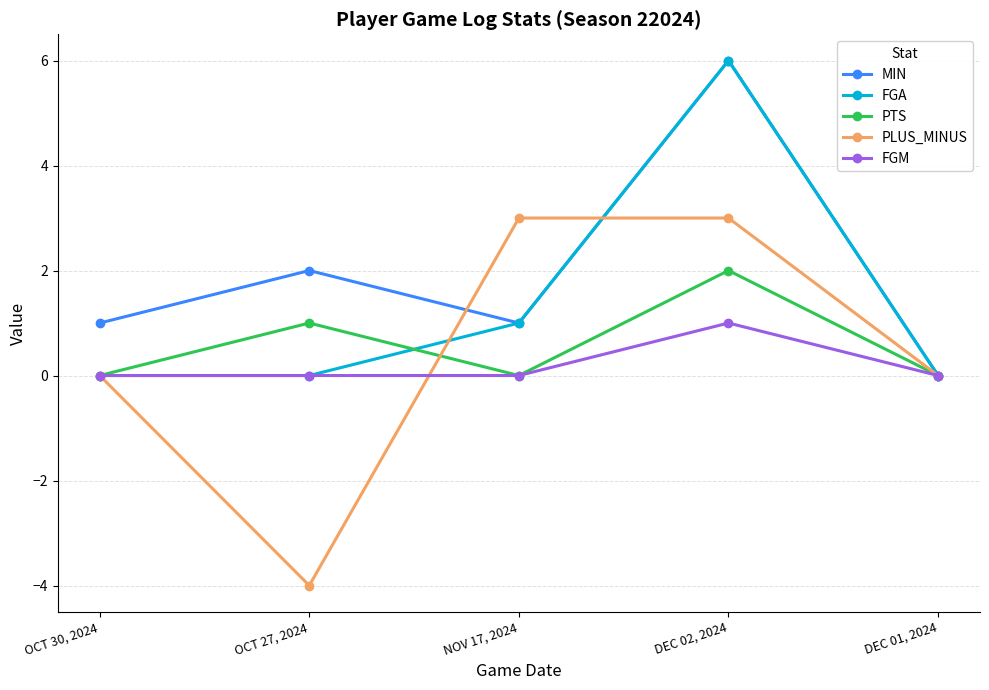

Which series has the largest range (max minus min)?

PLUS_MINUS